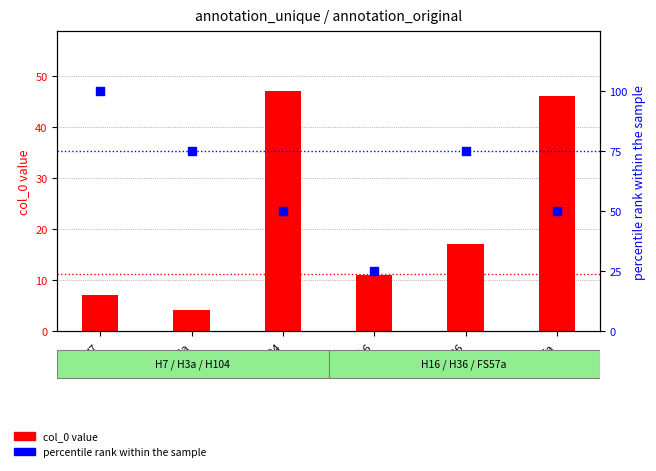

Which series has the largest total across all categories?

percentile rank within sample